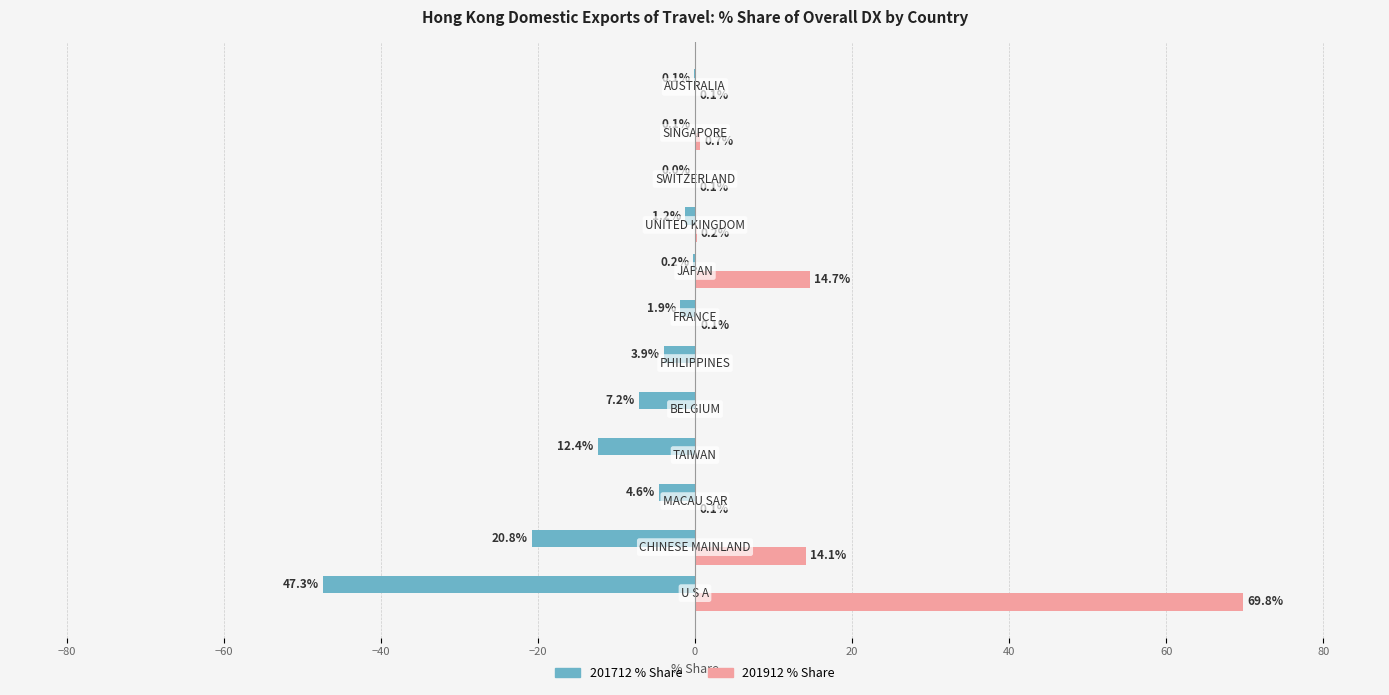

What is the maximum value shown in the chart?

69.8